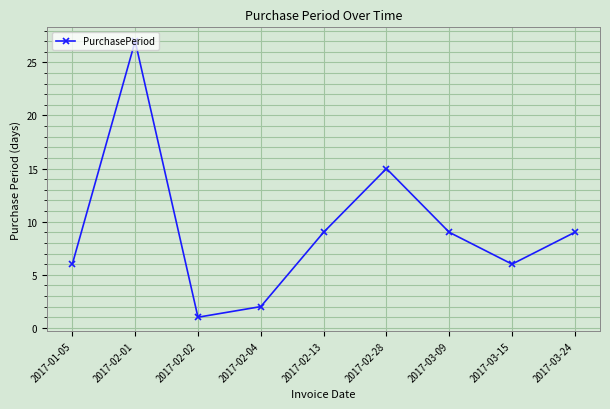

Reading left to right, extract all data points from this chart.

2017-01-05=6	2017-02-01=27	2017-02-02=1	2017-02-04=2	2017-02-13=9	2017-02-28=15	2017-03-09=9	2017-03-15=6	2017-03-24=9